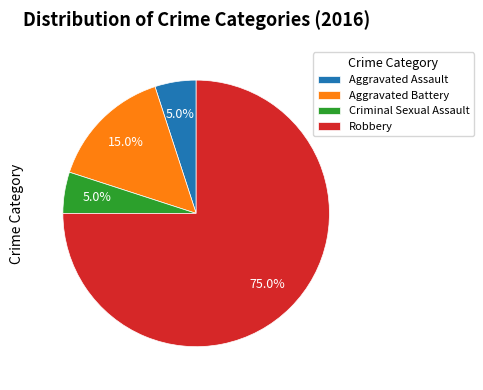

To the nearest percent, what portion does Aggravated Battery represent?

15%